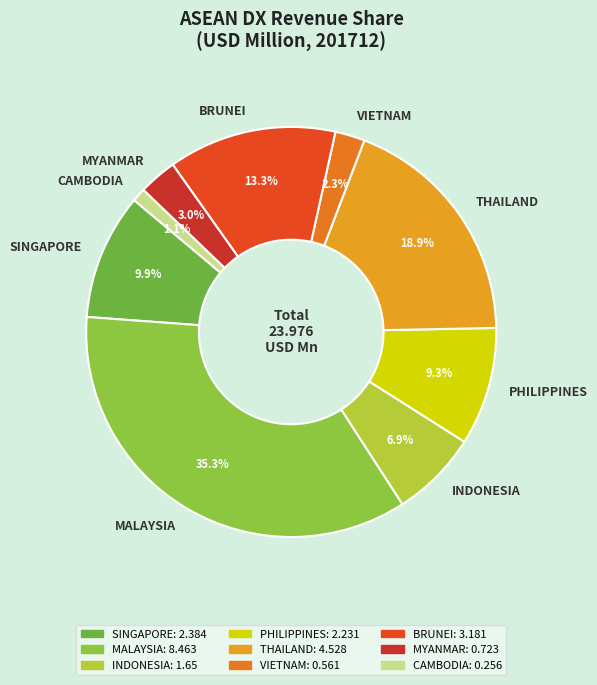

Is there any slice that represents more than half of the pie?

No